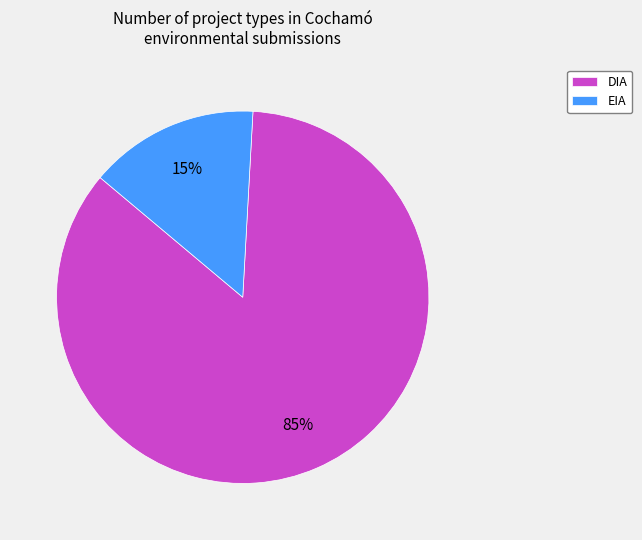

What percentage is the DIA slice, to the nearest percent?

85%